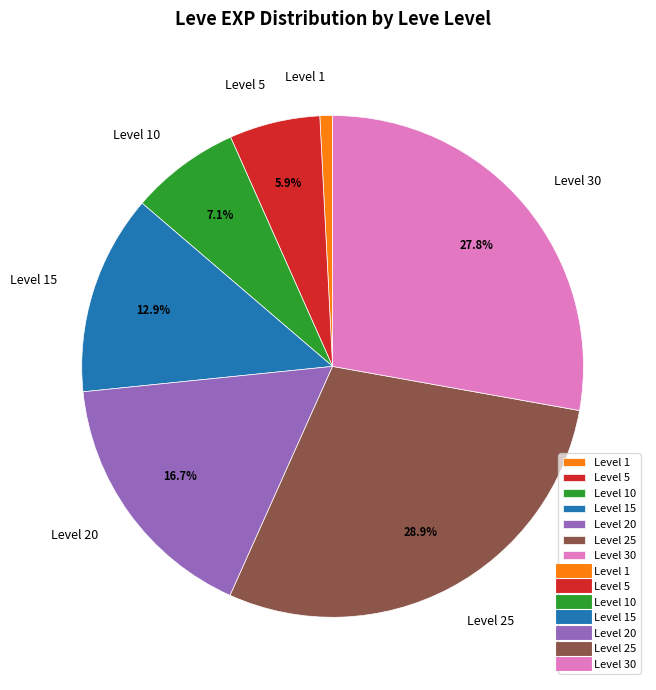

What portion of the pie excludes Level 5?

94.1%